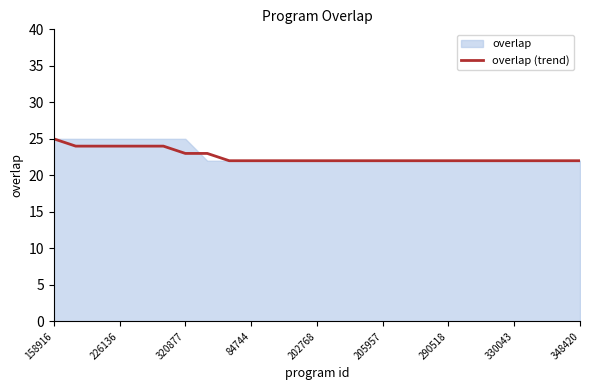

The value of overlap (trend) at 290518 is 34. True or false?

False